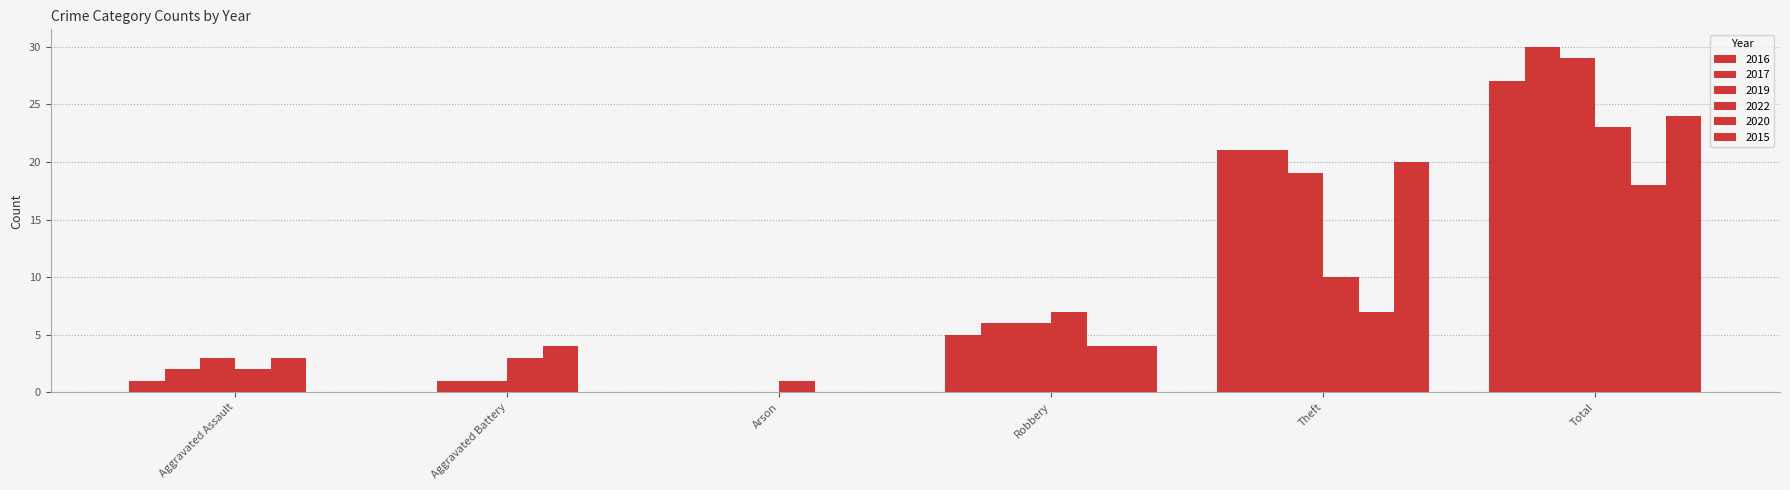

Are the bars horizontal?

No